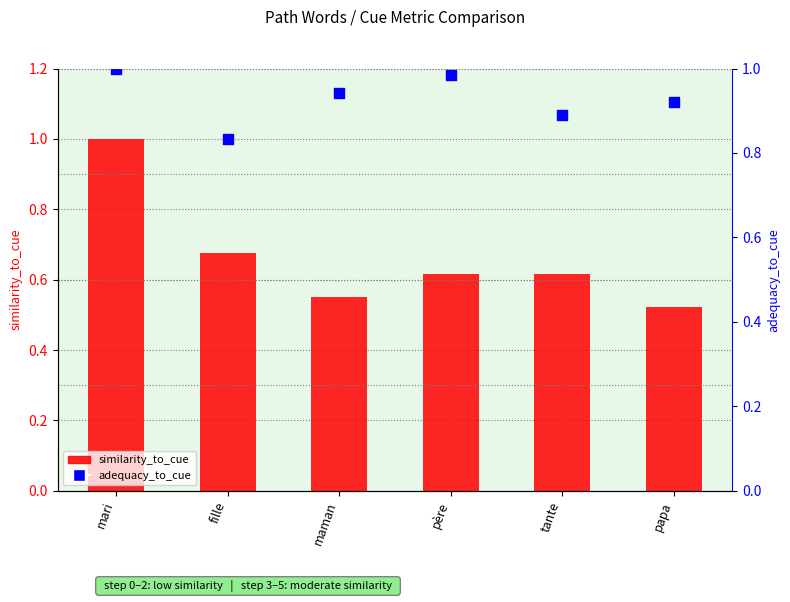

What is the total value across all series at papa?

1.4